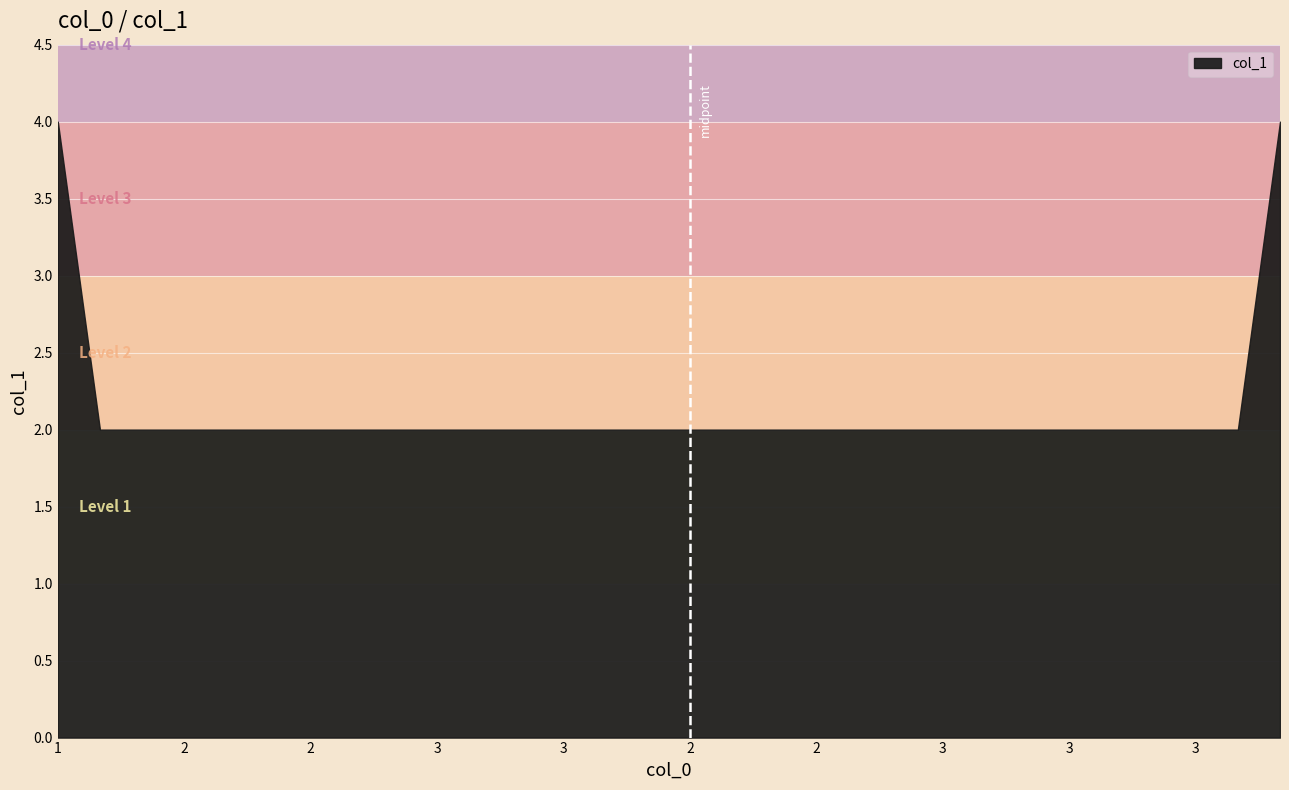

What is the average value?

2